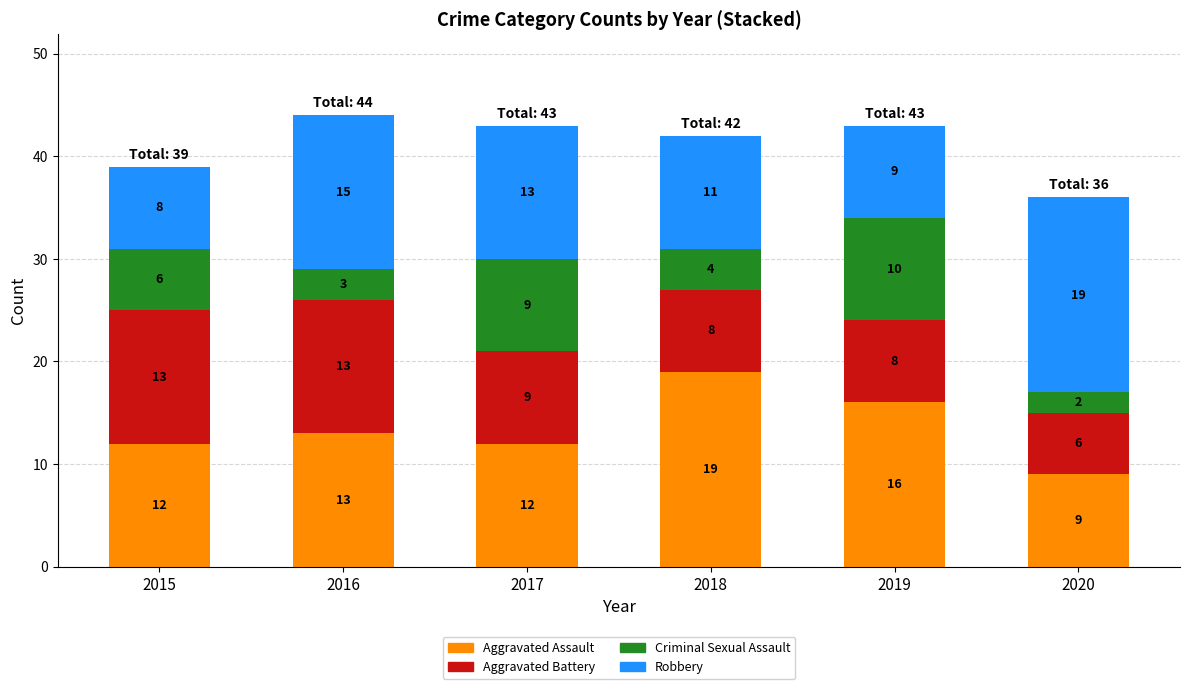

What is the lowest value of the Aggravated Assault series?

9